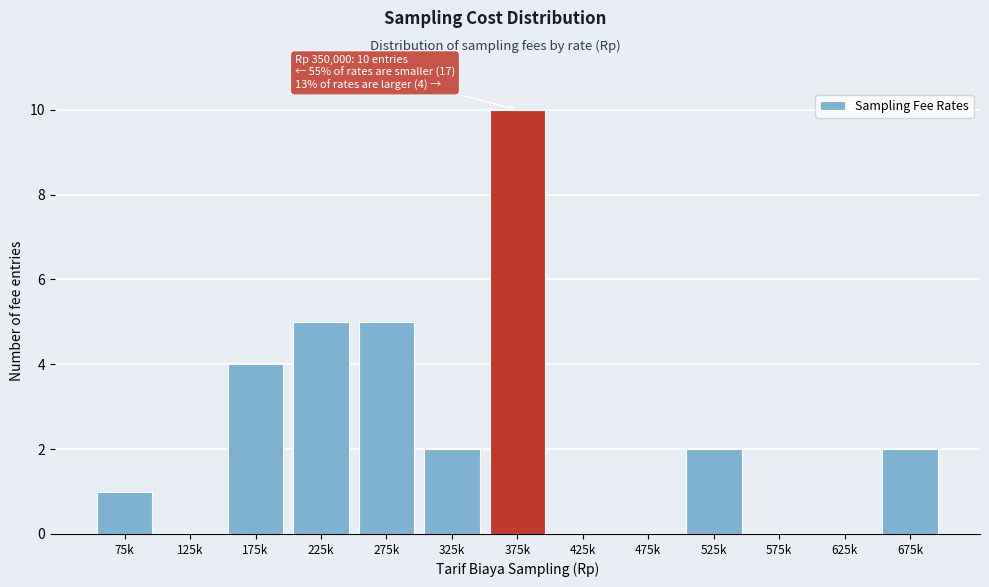

Reading right to left, extract all data points from this chart.

675k=2	625k=0	575k=0	525k=2	475k=0	425k=0	375k=10	325k=2	275k=5	225k=5	175k=4	125k=0	75k=1